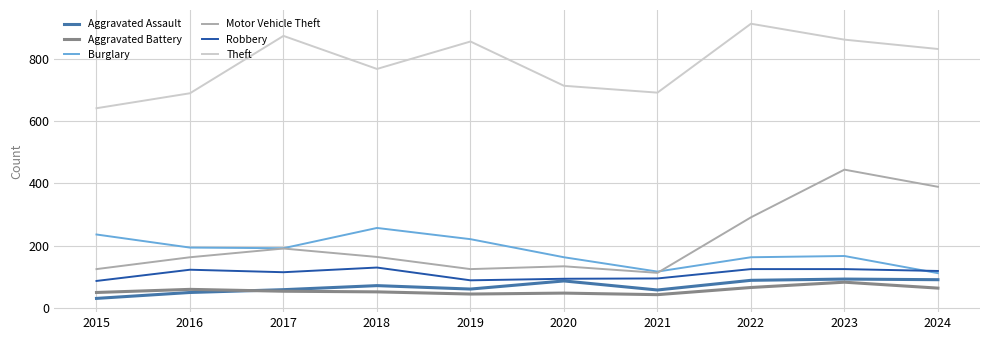

What value does the Theft series have at 2019?

855